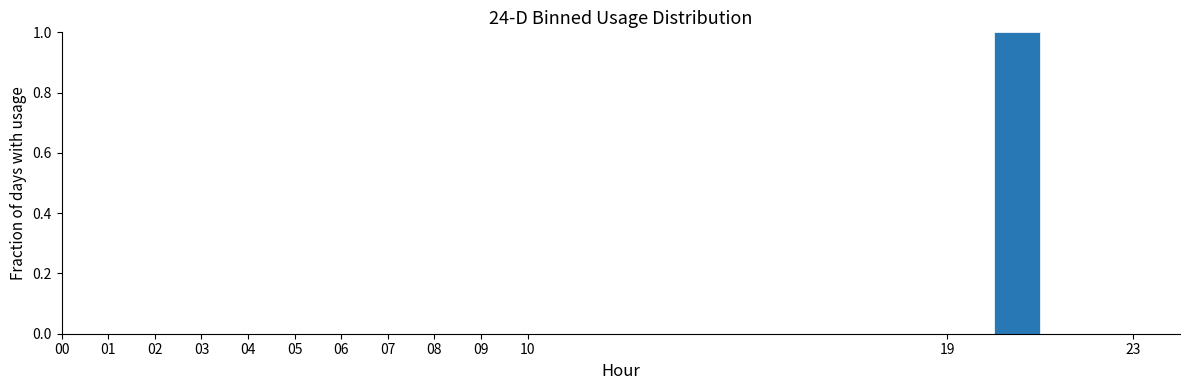

Which range on the x-axis has the tallest bar?

20 to 21